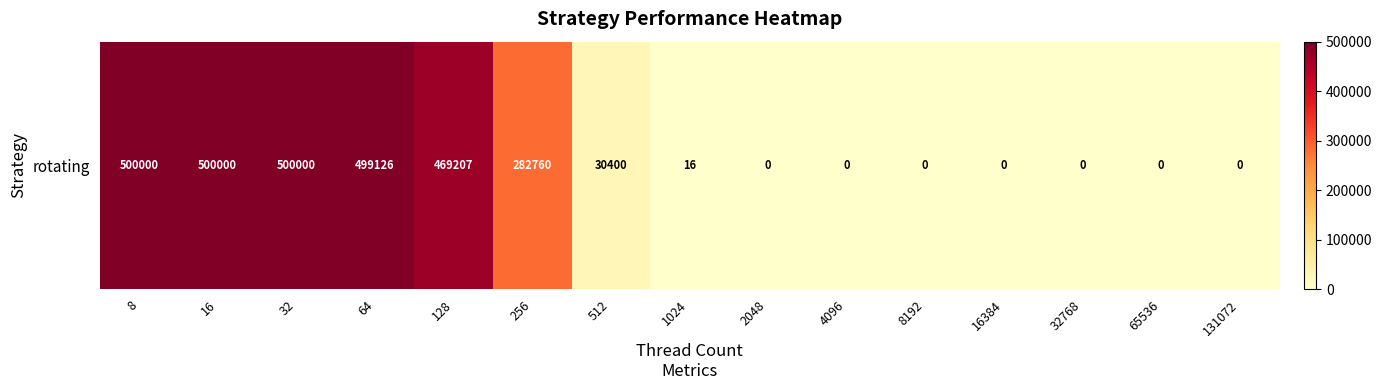

Rank the categories by value from highest to lowest.

8, 16, 32, 64, 128, 256, 512, 1024, 2048, 4096, 8192, 16384, 32768, 65536, 131072